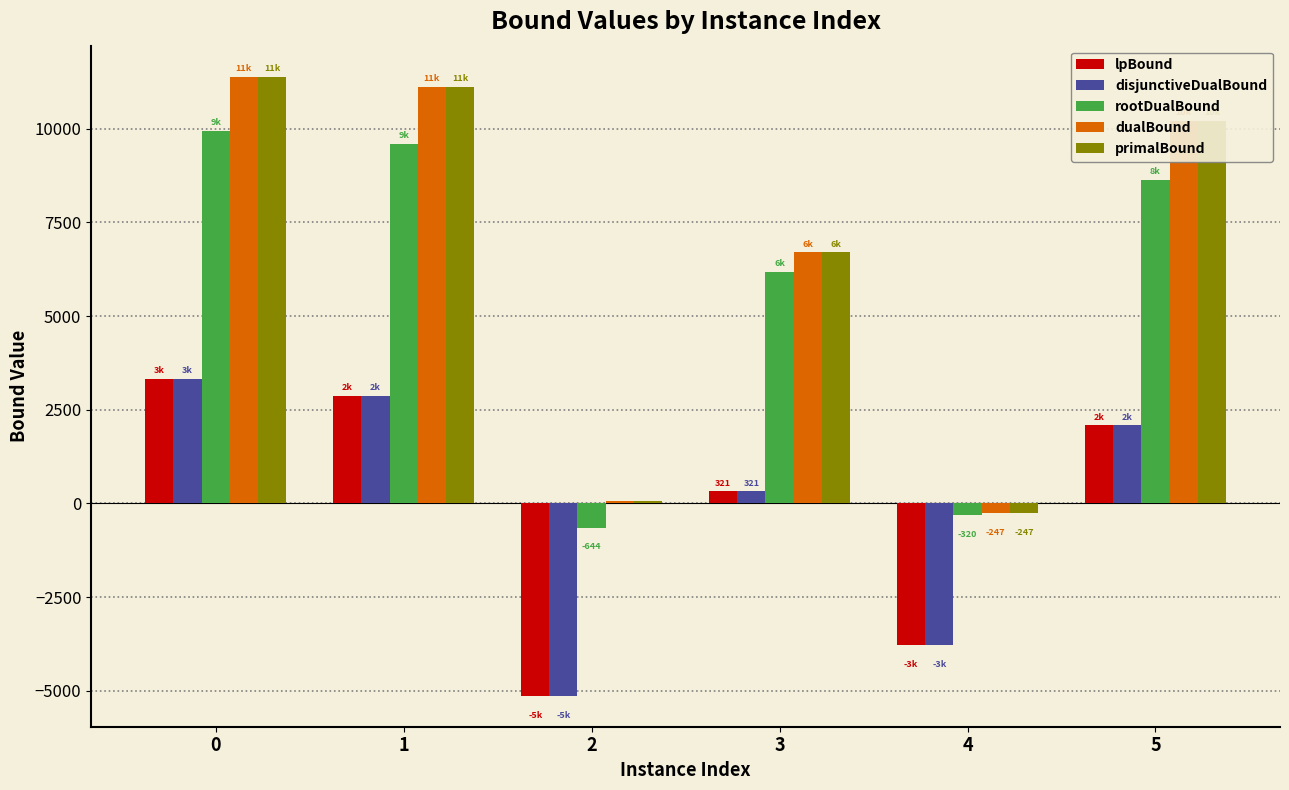

Reading right to left, list all the values displayed in this chart.

lpBound: 5=2083.4	4=-3772.2	3=321.5	2=-5135.8	1=2871.1	0=3320.8
disjunctiveDualBound: 5=2083.4	4=-3772.2	3=321.5	2=-5135.8	1=2871.1	0=3320.8
rootDualBound: 5=8633.2	4=-320.5	3=6178.4	2=-644.0	1=9599.4	0=9942.5
dualBound: 5=10216.1	4=-247.0	3=6699.0	2=70.0	1=11116.9	0=11392.0
primalBound: 5=10217.0	4=-247.0	3=6699.0	2=70.0	1=11118.0	0=11393.0